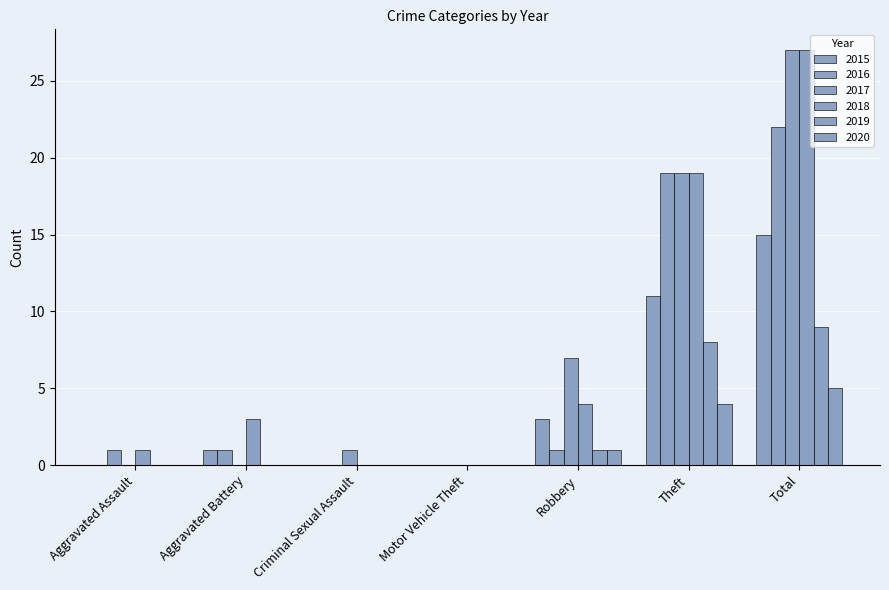

What position from the left is Criminal Sexual Assault?

3